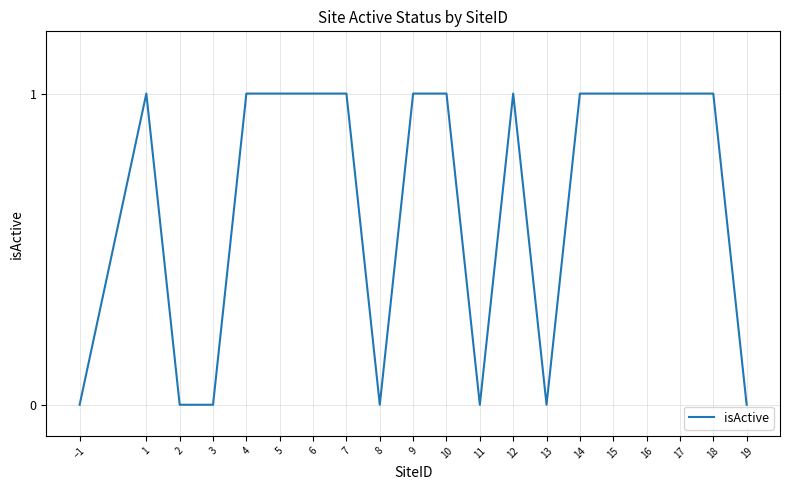

What is the difference between the second highest and second lowest values?

1